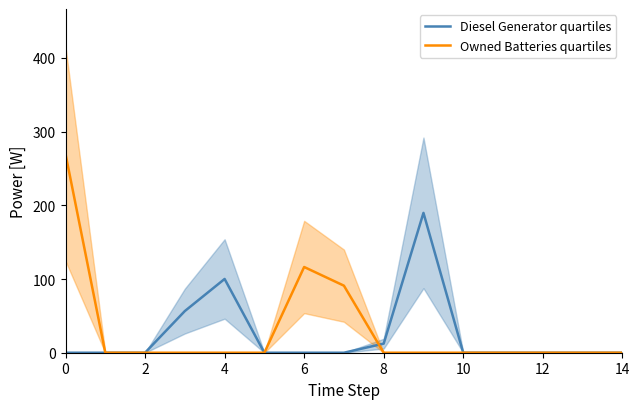

Where is Owned Batteries quartiles nearest to the value 134?

6